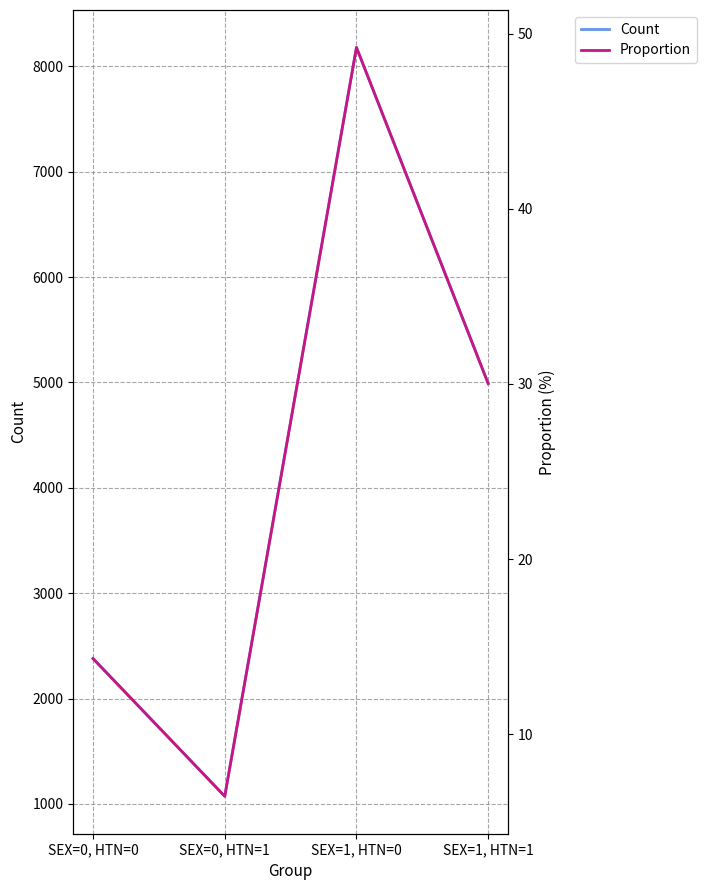

What is the label of the 2nd point from the right?

SEX=1, HTN=0